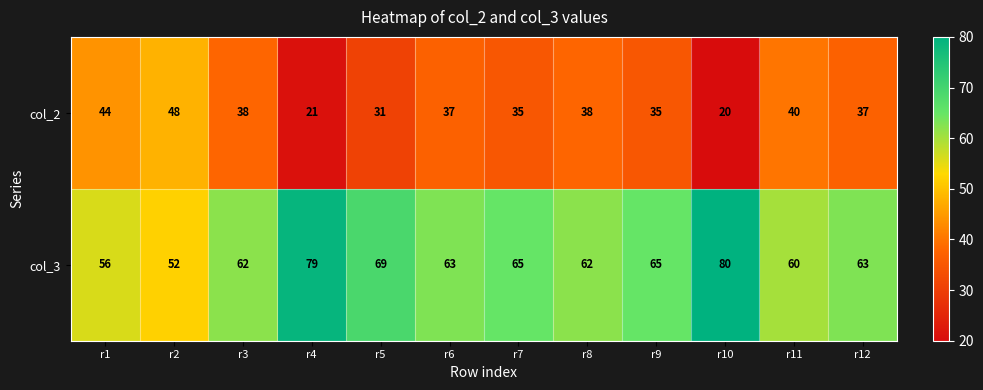

The value of col_3 at r9 is 65. True or false?

True